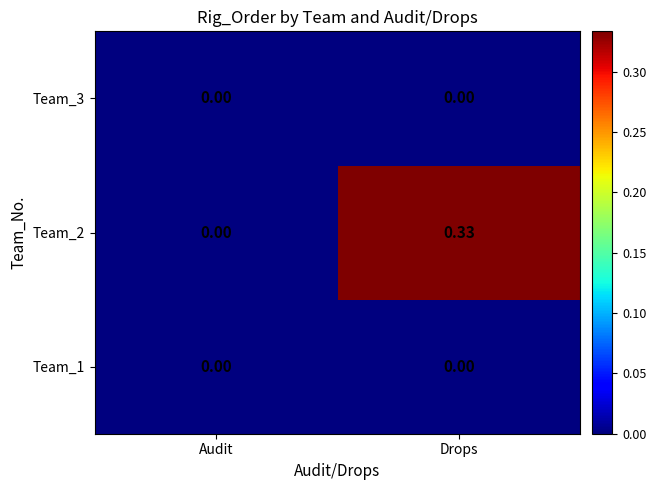

At which category is the sum across all series the highest?

Drops